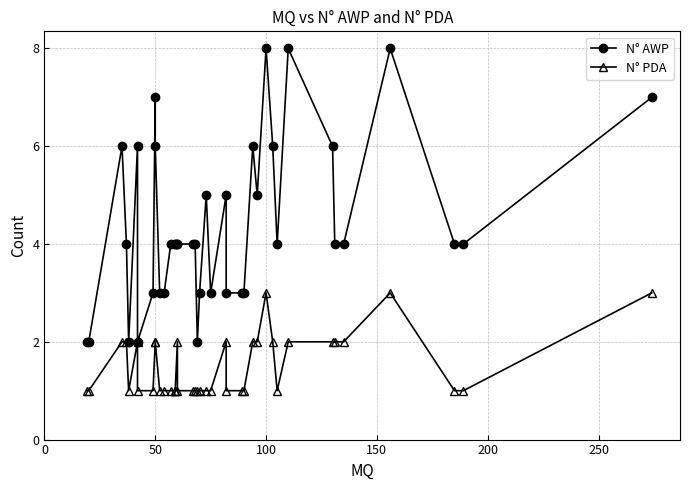

What are all the series names shown in the legend?

N° AWP, N° PDA